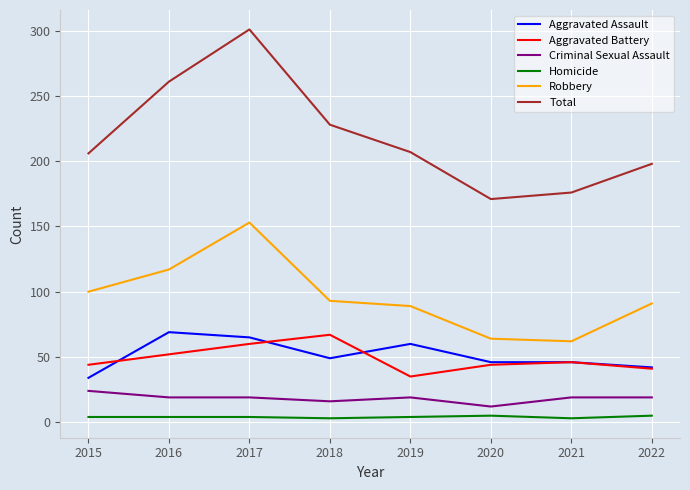

At which label is Total closest to 236?

2018